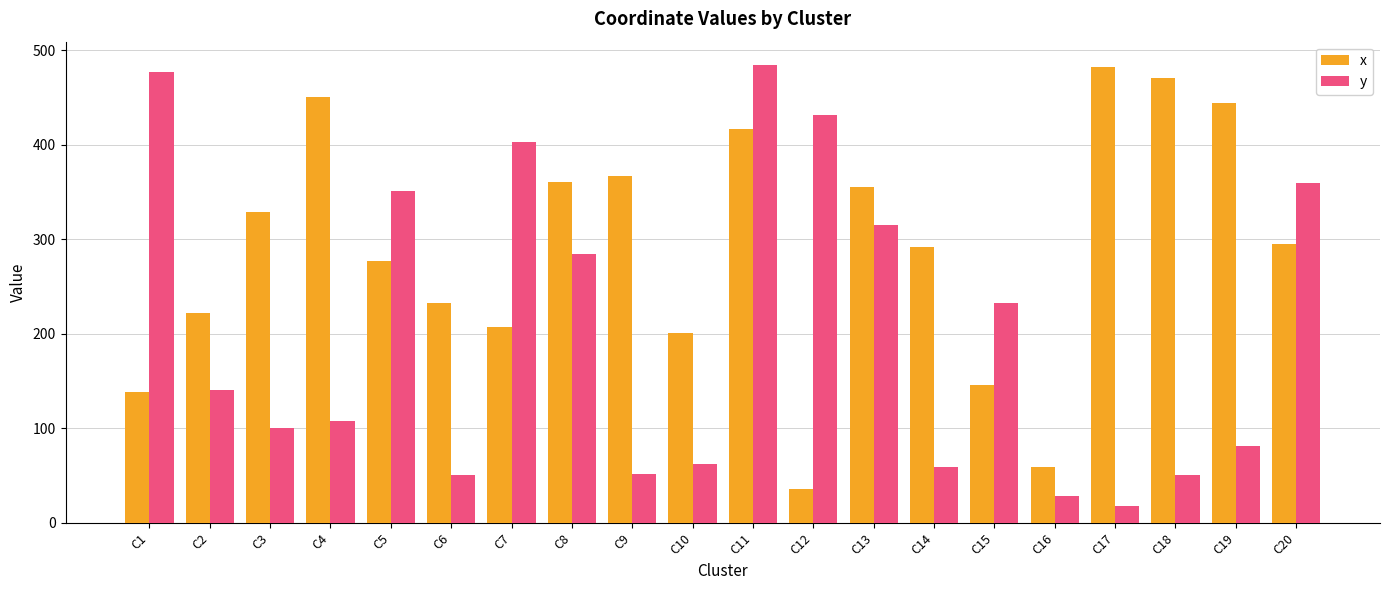

True or false: y has a value of 81 at C19.

True